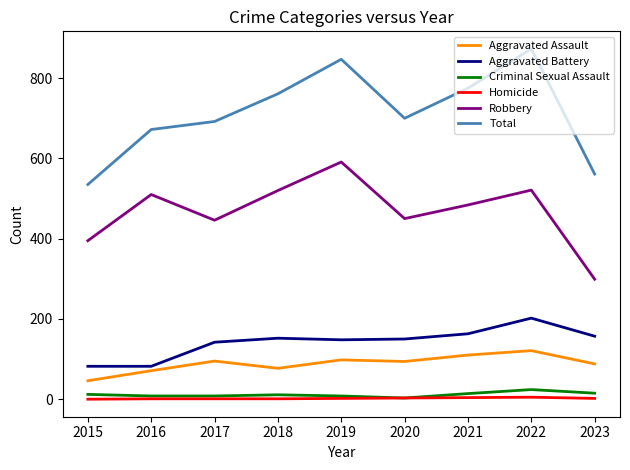

Between 2015 and 2017, which series saw the biggest shift?

Total